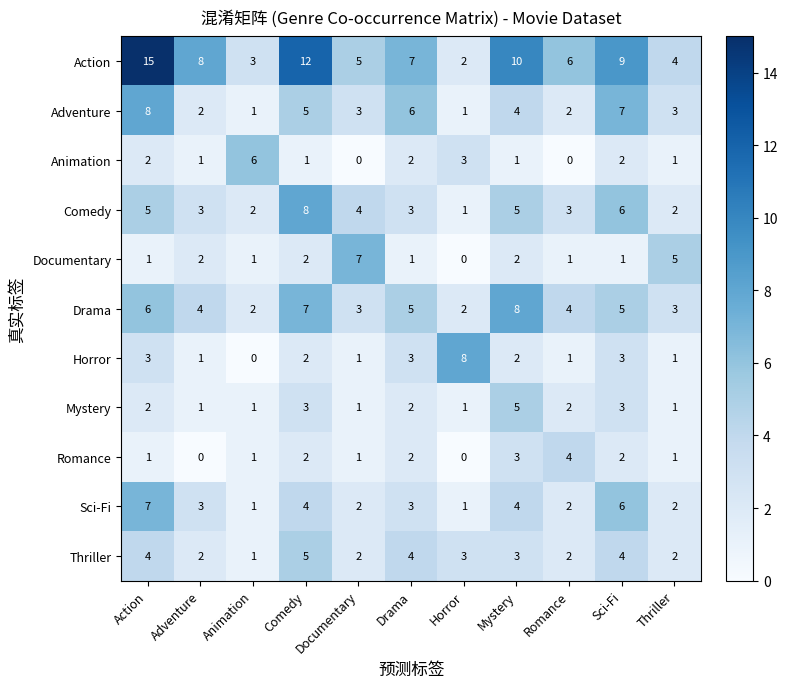

Rank the categories by Action value from highest to lowest.

Action, Comedy, Mystery, Sci-Fi, Adventure, Drama, Romance, Documentary, Thriller, Animation, Horror